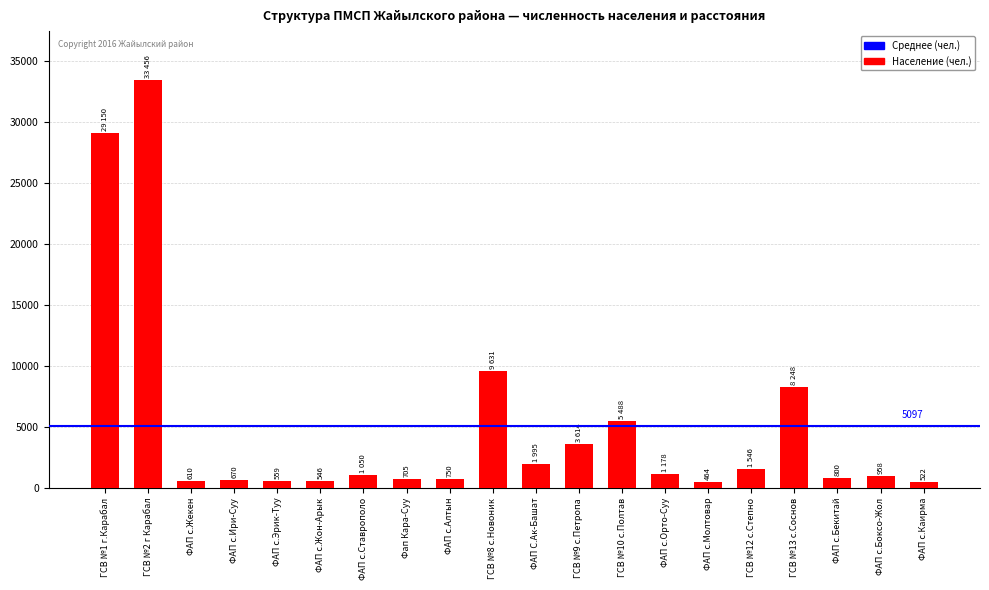

What position from the left is ФАП с.Каирма?

20